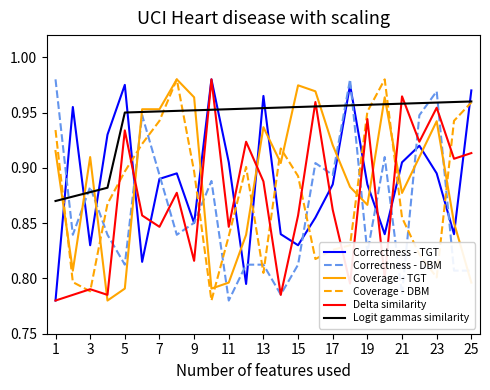

Which series has the largest total across all categories?

Logit gammas similarity